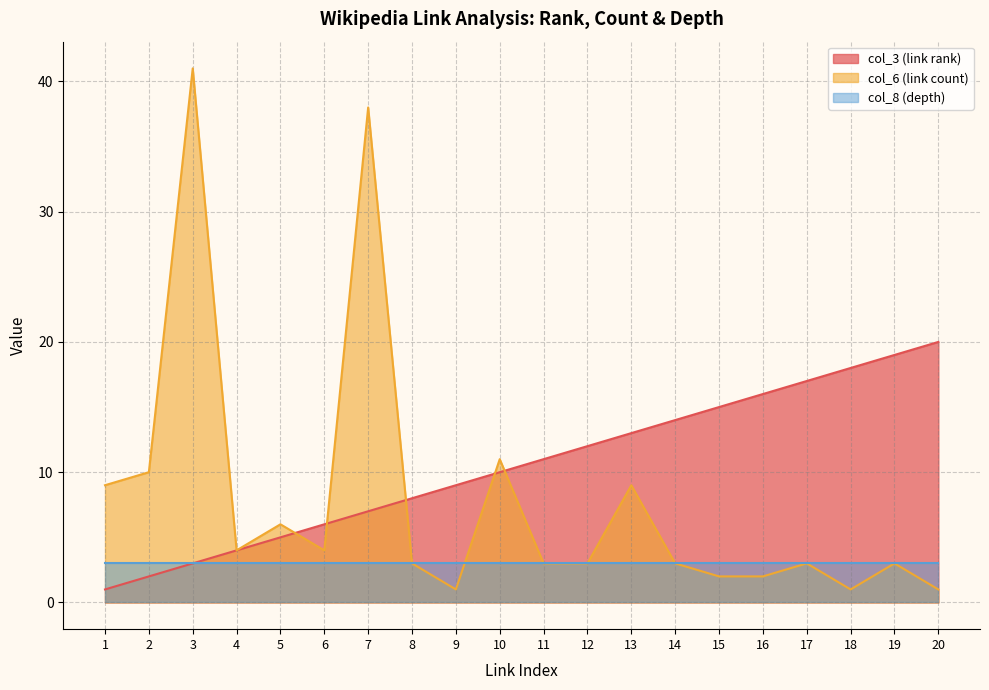

Is it true that col_3 (link rank) equals 5 at 3?

False